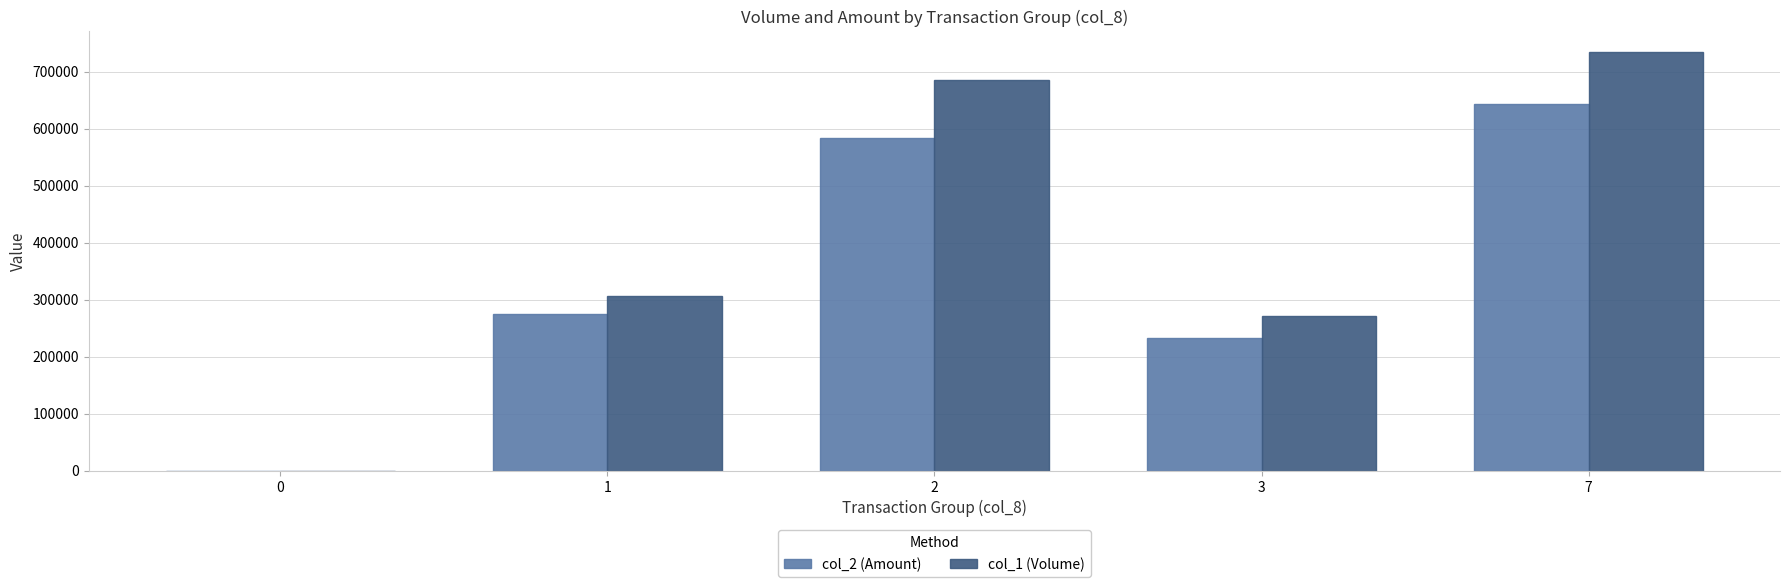

Which series has the largest total across all categories?

col_1 (Volume)